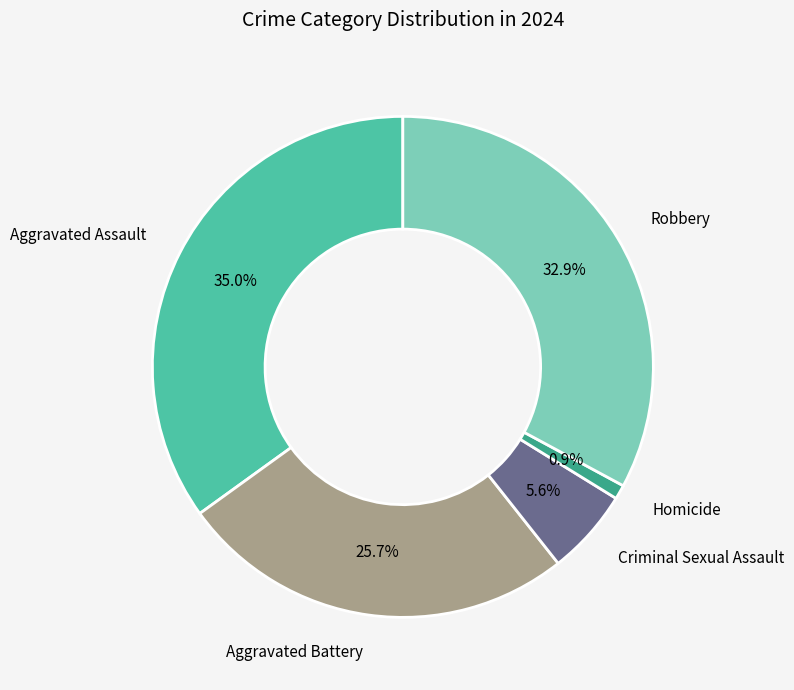

Which has a higher value, Criminal Sexual Assault or Homicide?

Criminal Sexual Assault